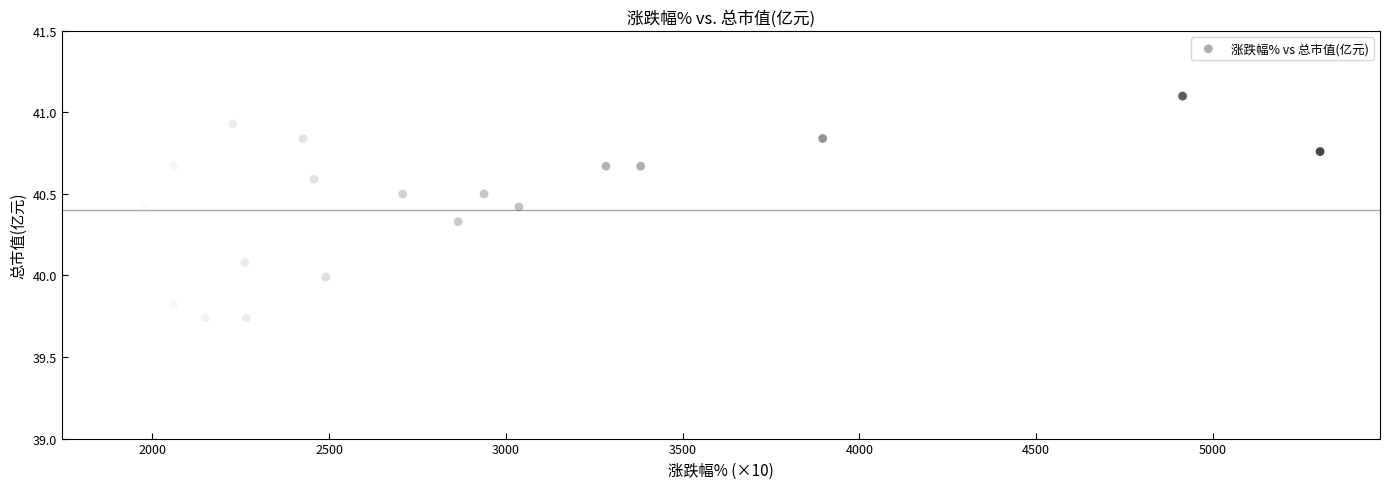

What is the range of X values (max minus min)?

3390.0